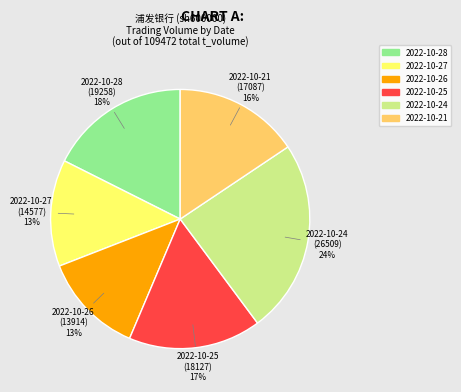

To the nearest percent, what is the average slice percentage?

17%